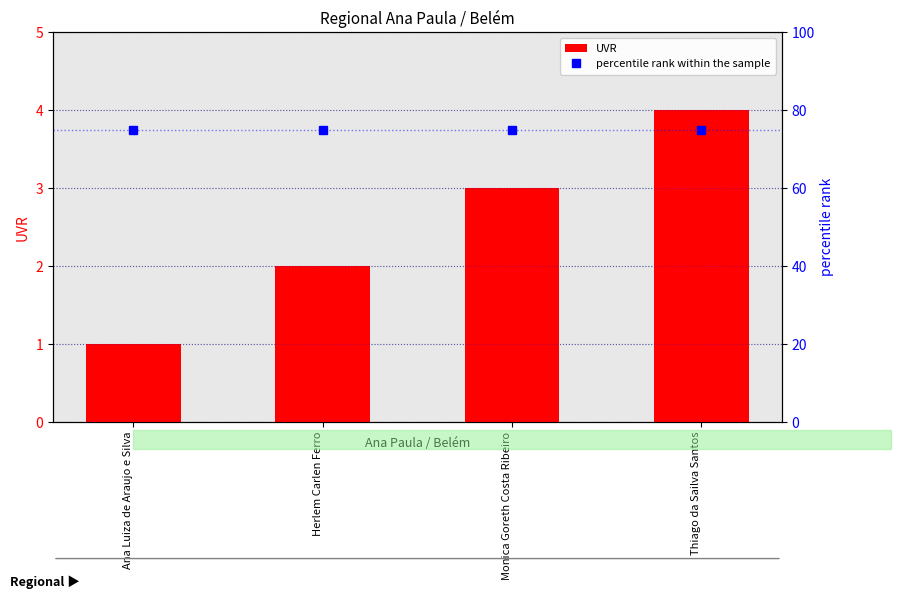

Is it true that percentile rank within the sample equals 51 at Ana Luiza de Araujo e Silva?

False